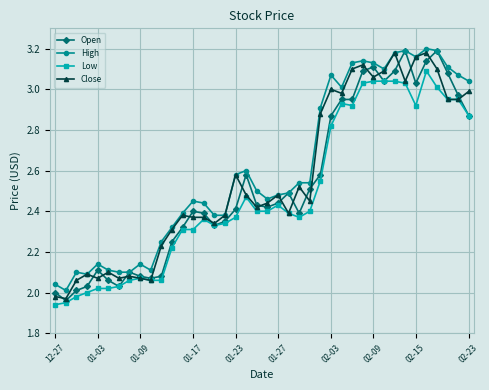

True or false: High and Low intersect in this chart.

False